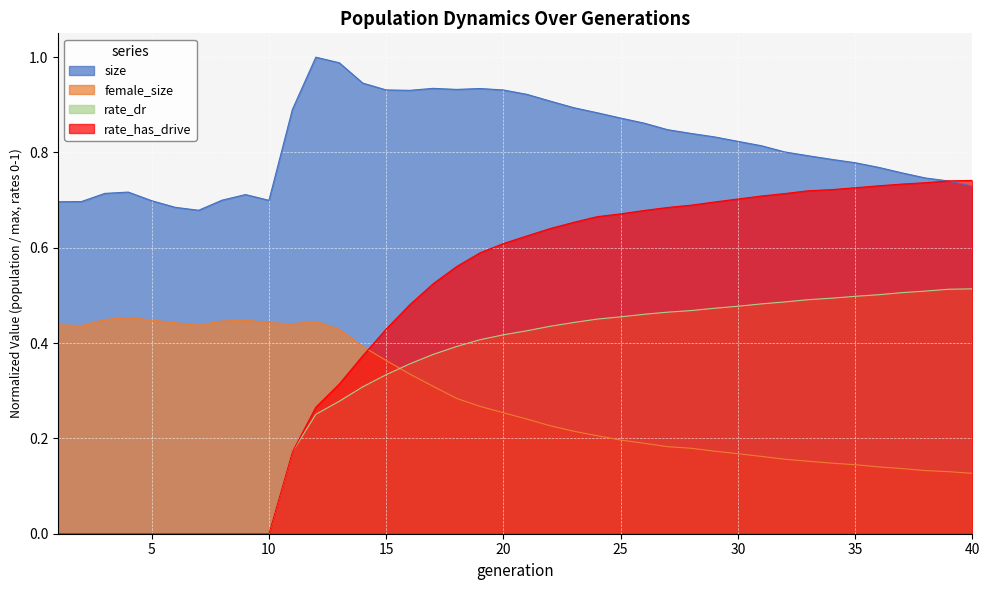

Rank the categories by female_size value from lowest to highest.

40, 39, 38, 37, 36, 35, 34, 33, 32, 31, 30, 29, 28, 27, 26, 25, 24, 23, 22, 21, 20, 19, 18, 17, 16, 15, 14, 13, 2, 7, 1, 11, 6, 10, 12, 8, 5, 9, 3, 4